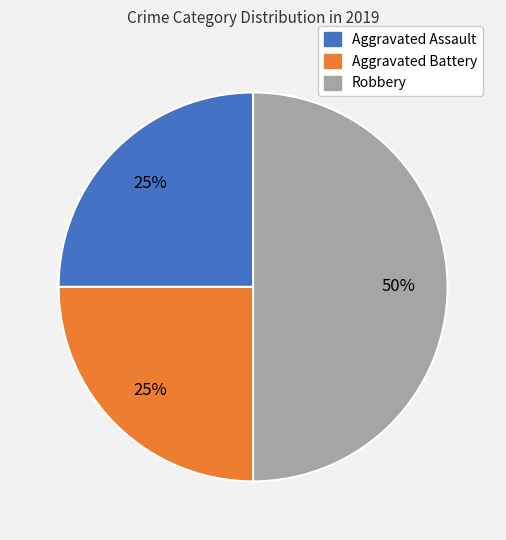

The Robbery slice represents 50% of the pie. True or false?

True